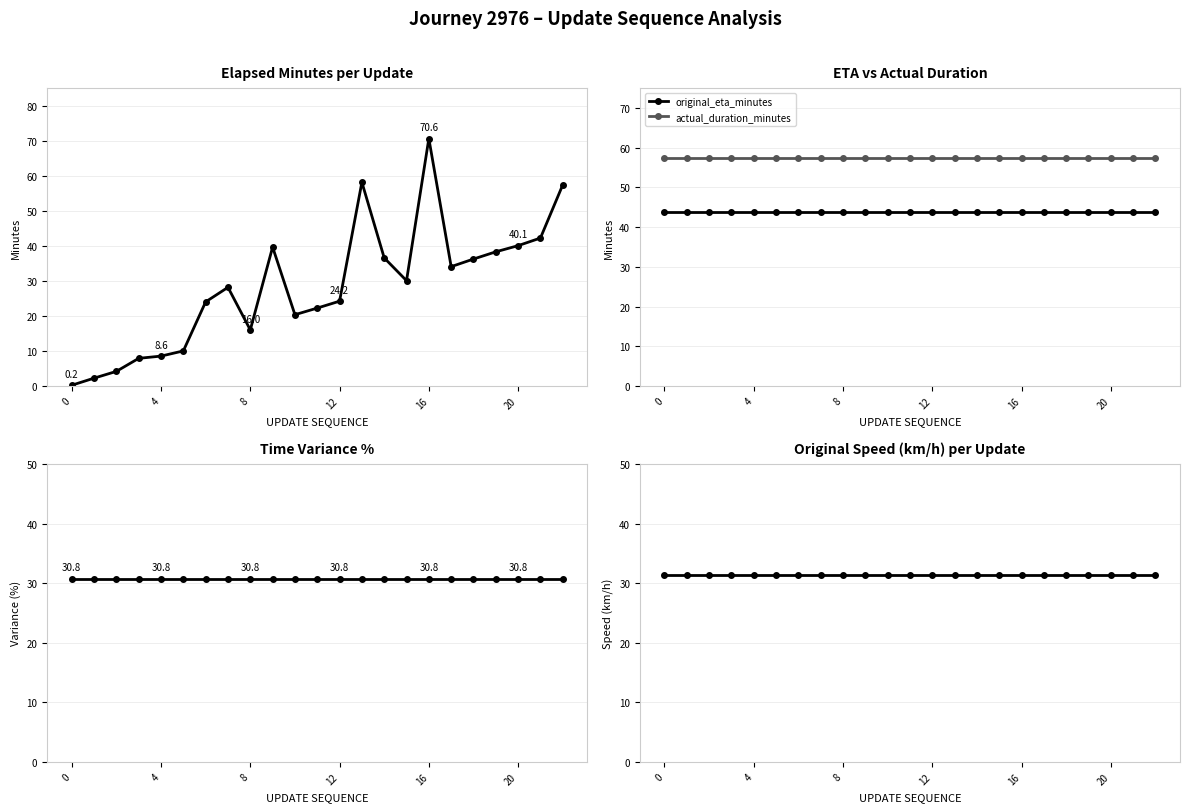

True or false: actual_duration_minutes and original_eta_minutes intersect in this chart.

False